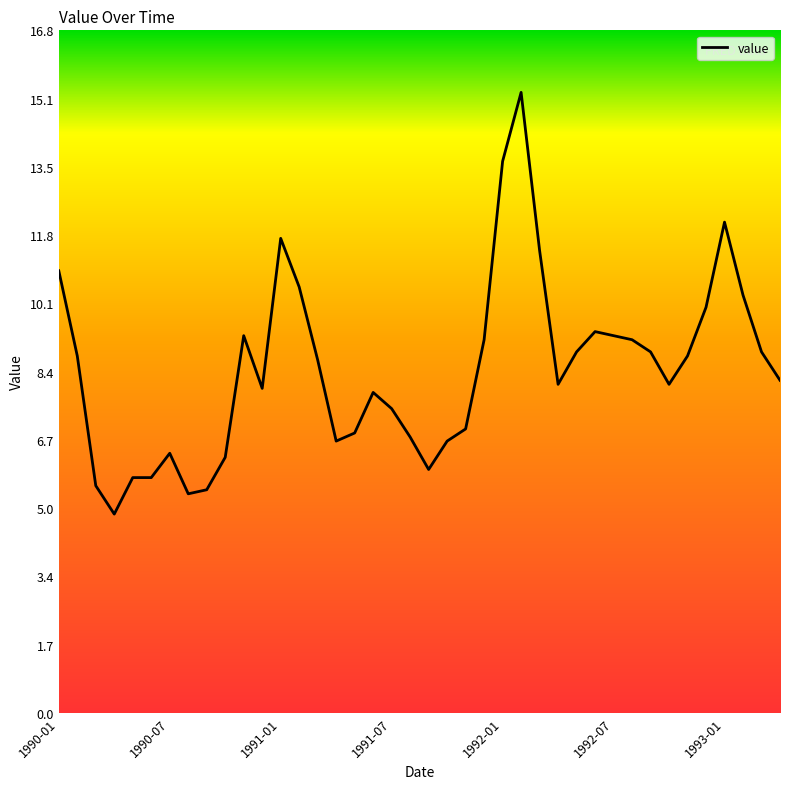

What is the smallest value displayed?

4.9